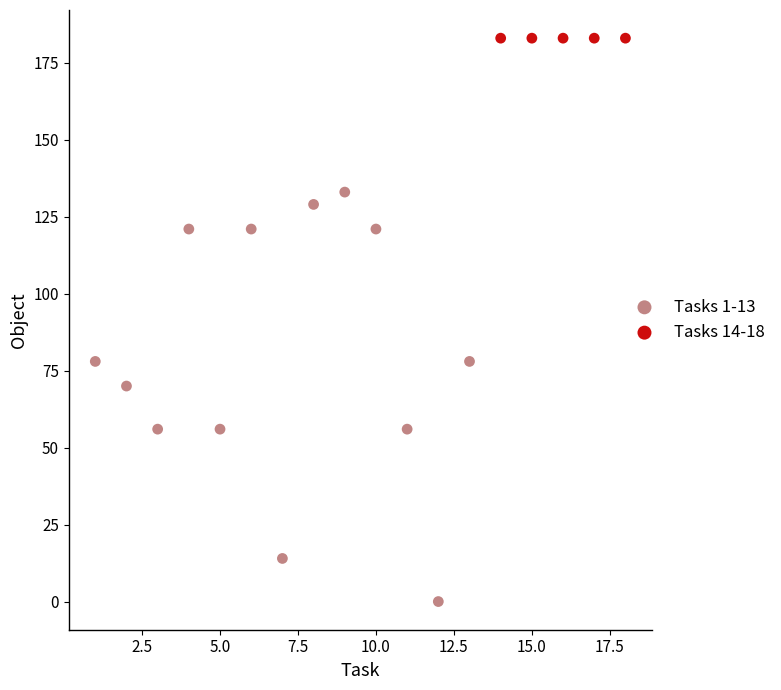

Which series contains the highest Y value?

Tasks 14-18